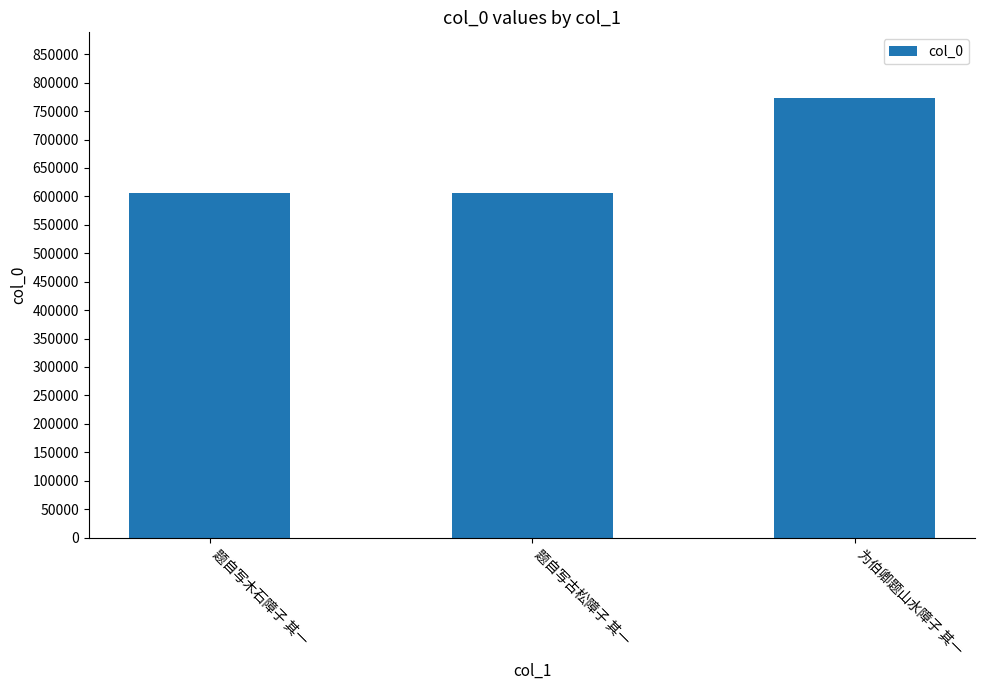

The value at 为伯卿题山水障子 其一 is 772729. True or false?

True